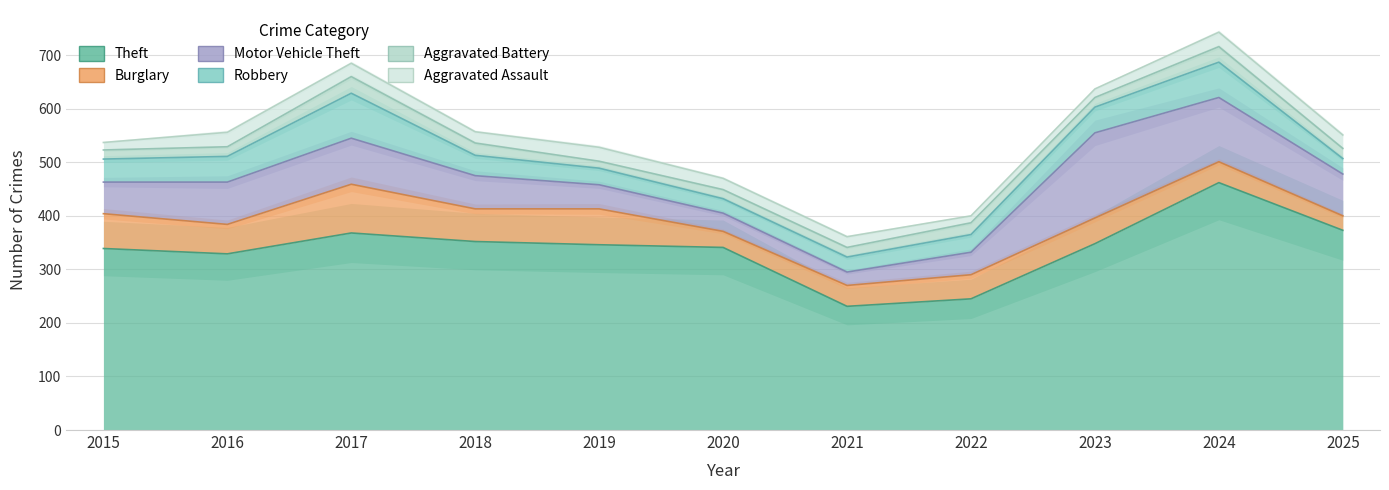

Which series changed the most between 2022 and 2023?

Motor Vehicle Theft